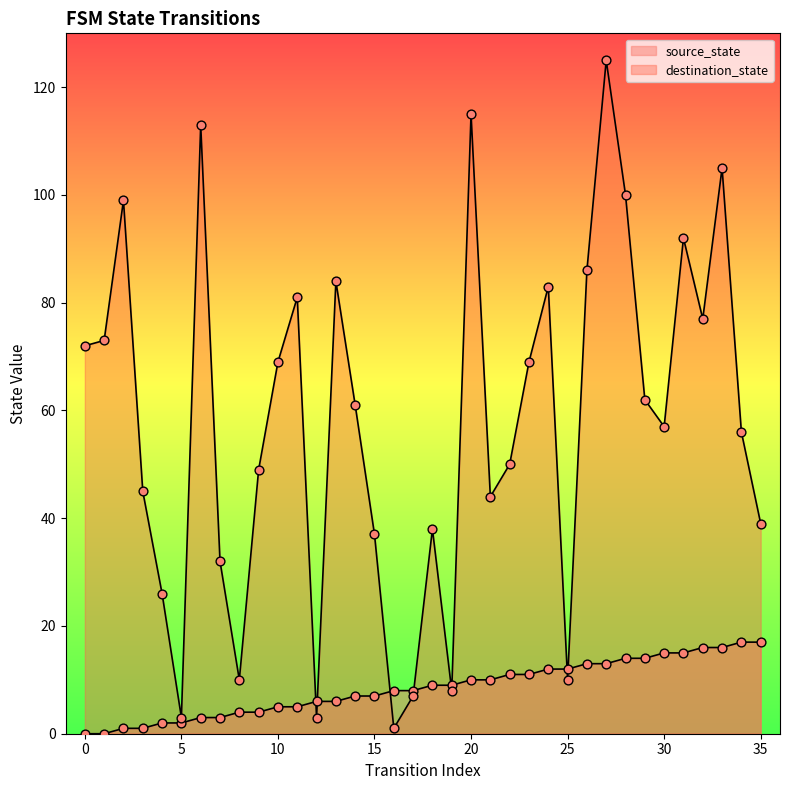

Which series reaches the maximum Y coordinate?

destination_state